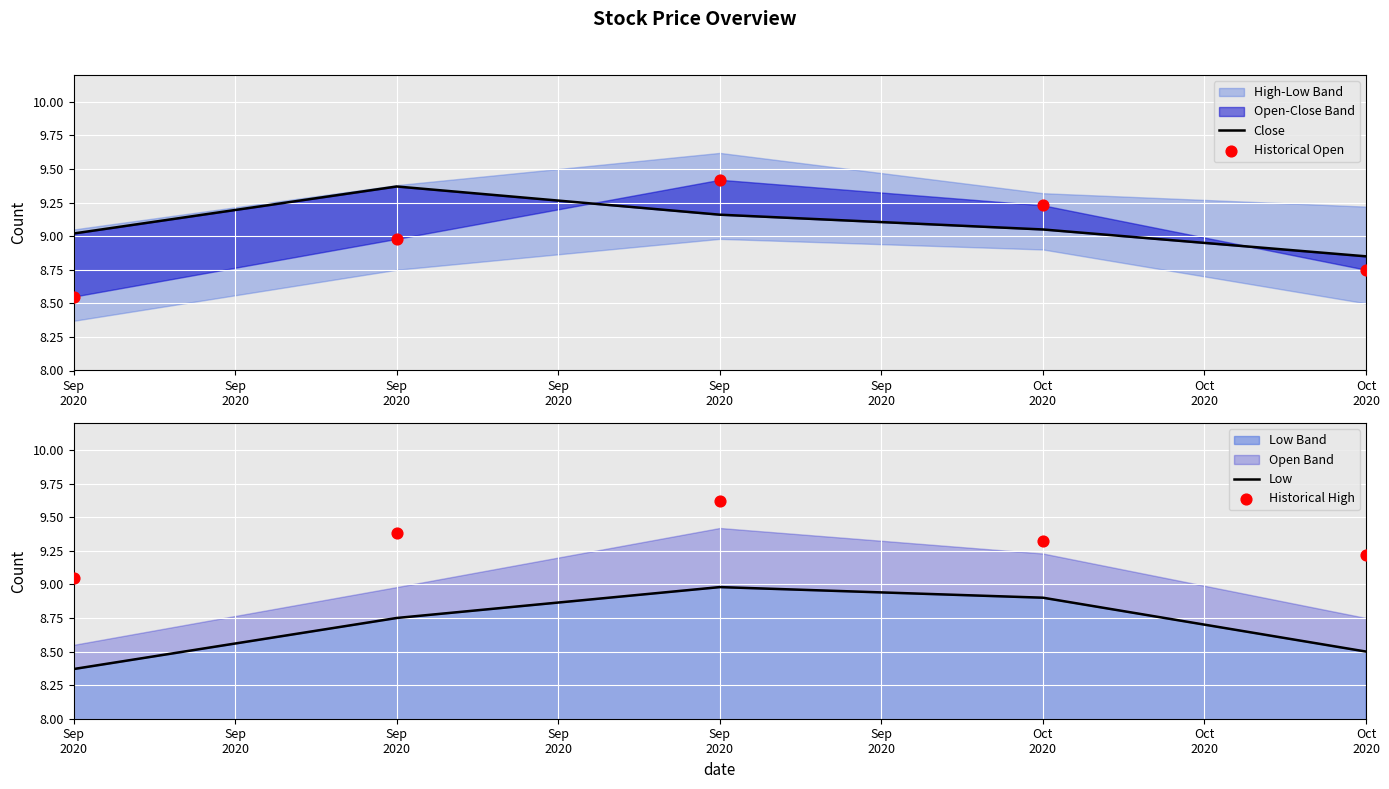

Which series has the largest total across all categories?

Historical High